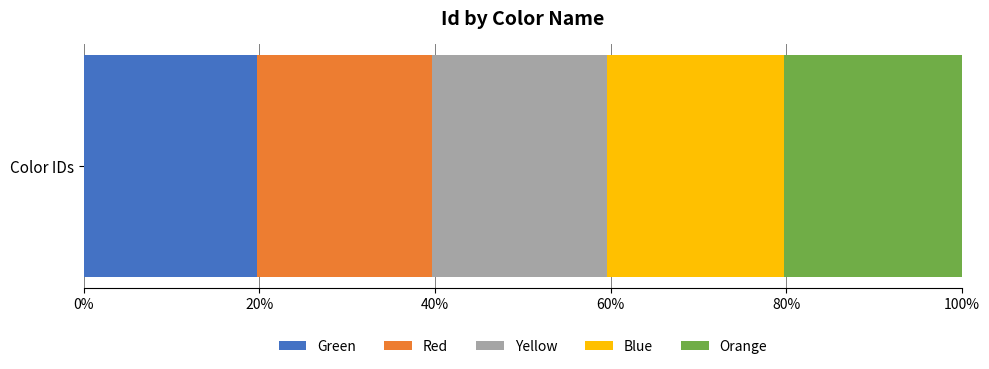

What position from the right is Red?

4